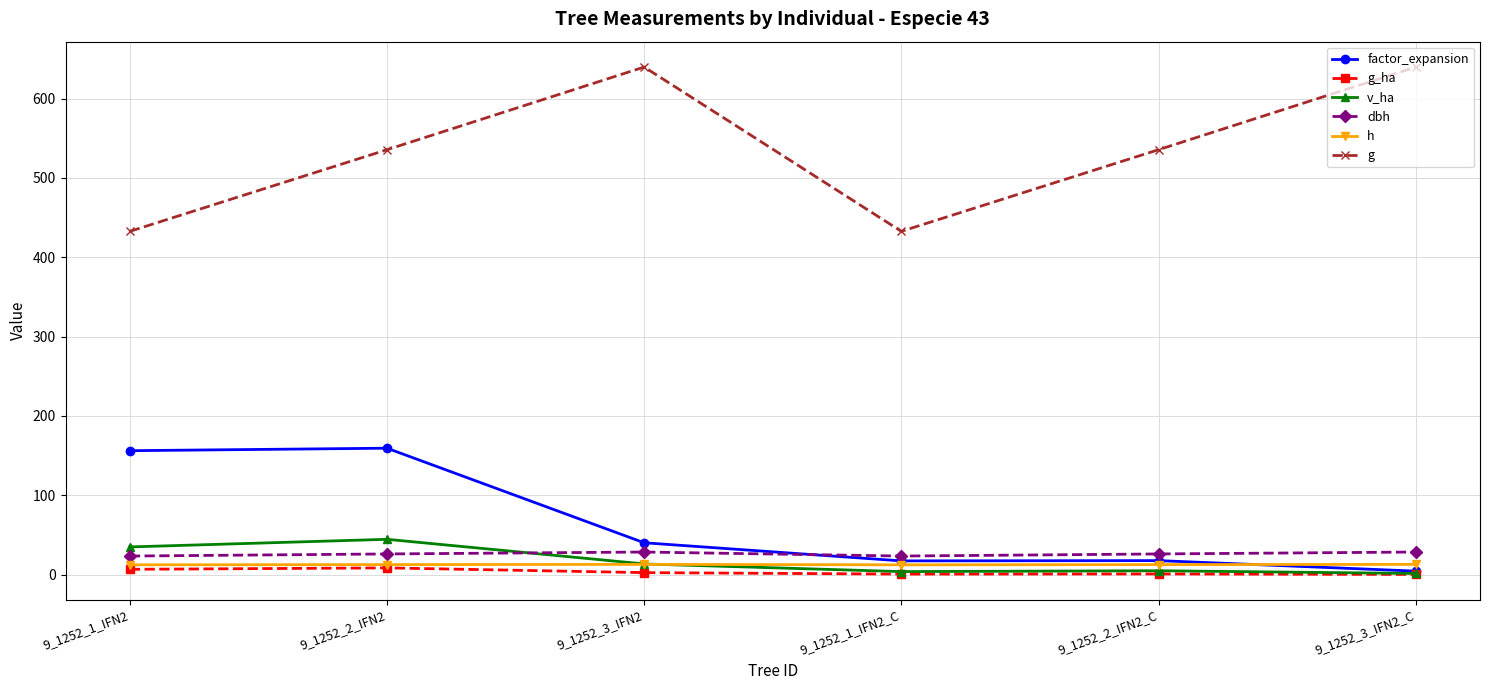

In g, how many points are lower than both neighbors (excluding endpoints)?

1